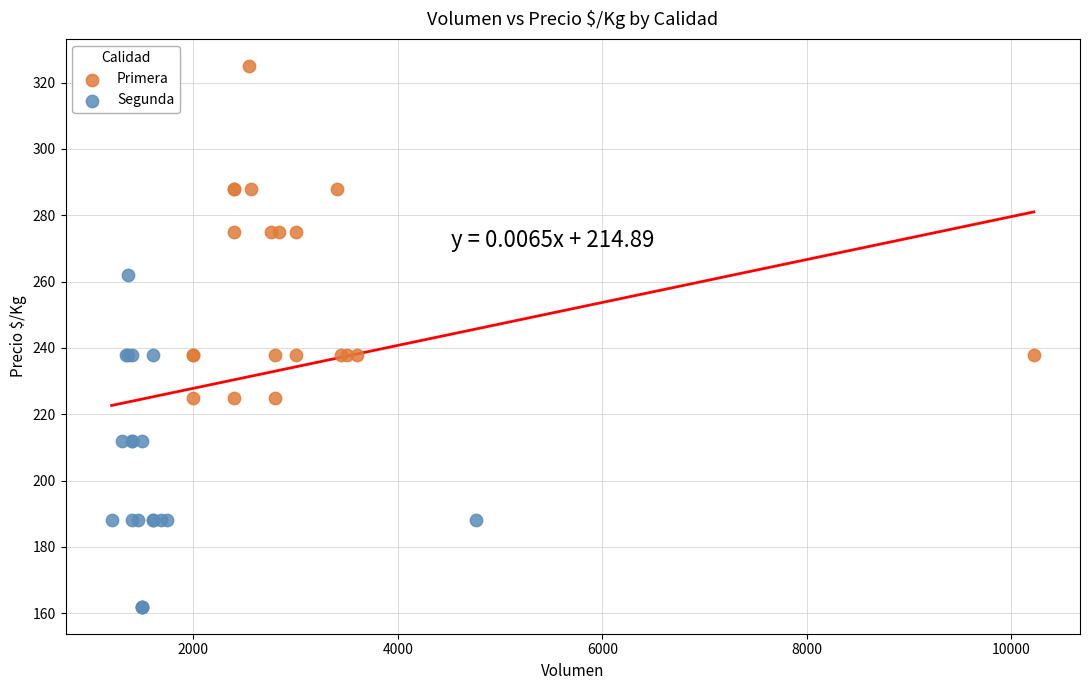

Which series contains the lowest Y value?

Segunda